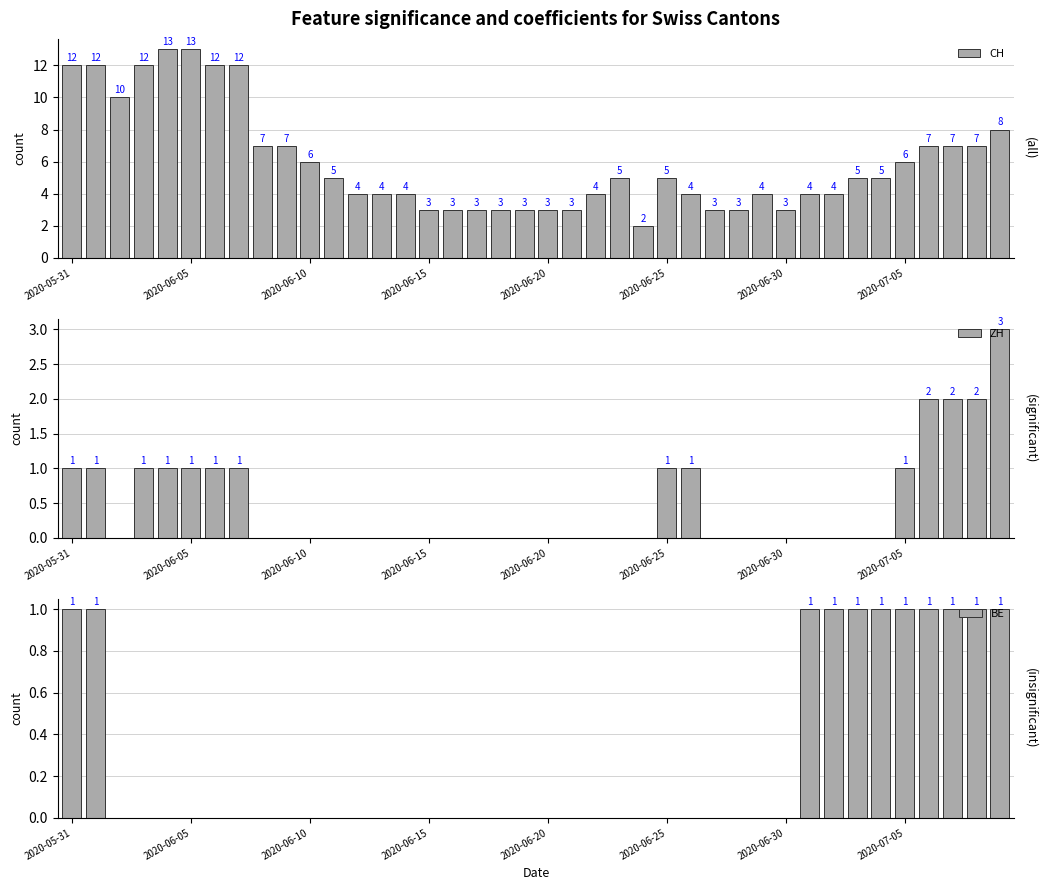

Which series has the largest total across all categories?

CH